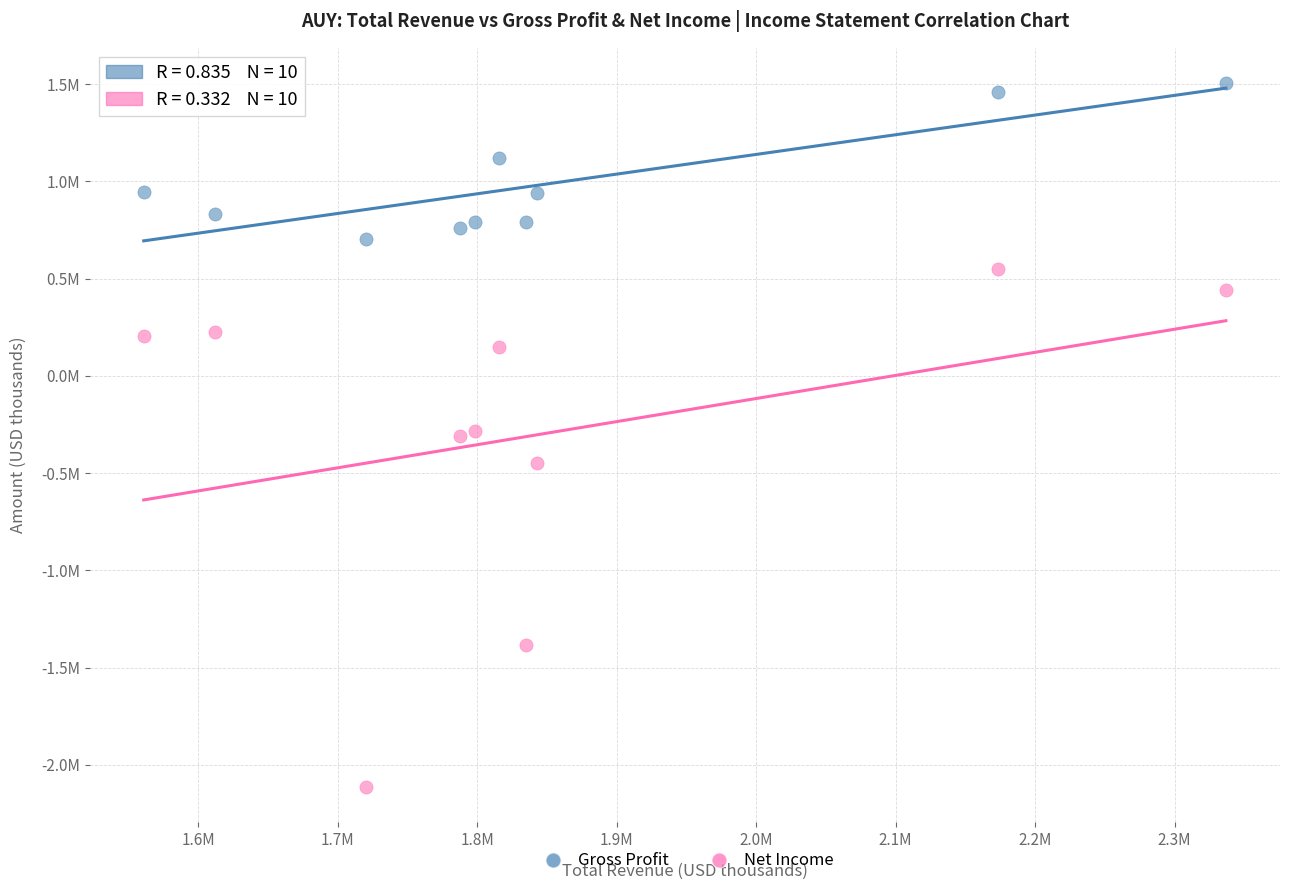

Which series has the widest spread of Y values?

Net Income